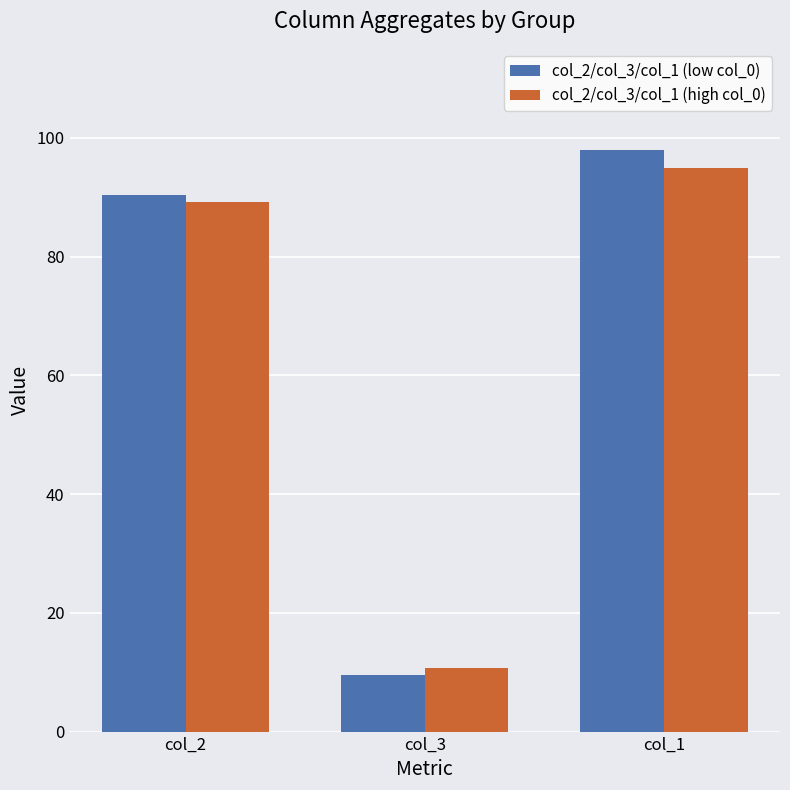

Where is col_2/col_3/col_1 (high col_0) nearest to the value 52?

col_2